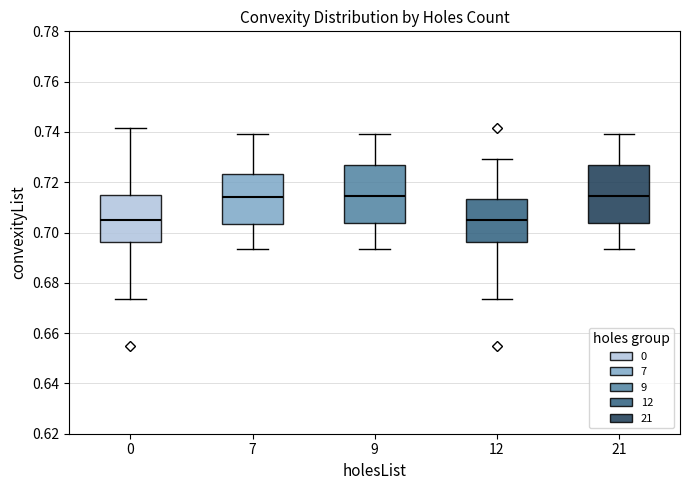

Where is the lower edge of the box at x = 7 on the y-axis? The values are not printed on the chart, so give them approximately, as read against the axis.

0.704